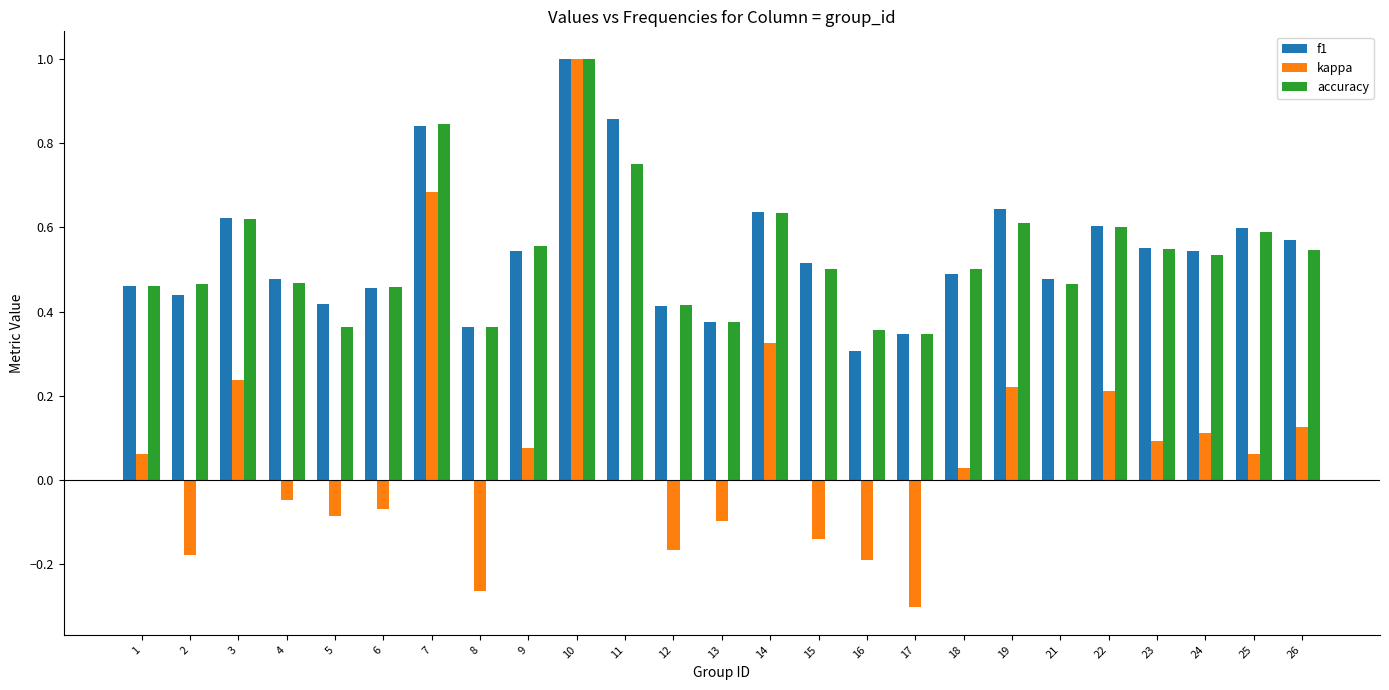

How many series are shown in this chart?

3